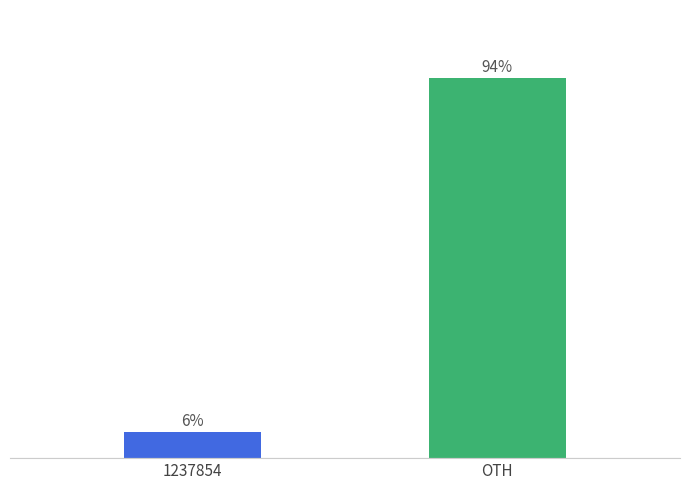

Are the bars horizontal?

No